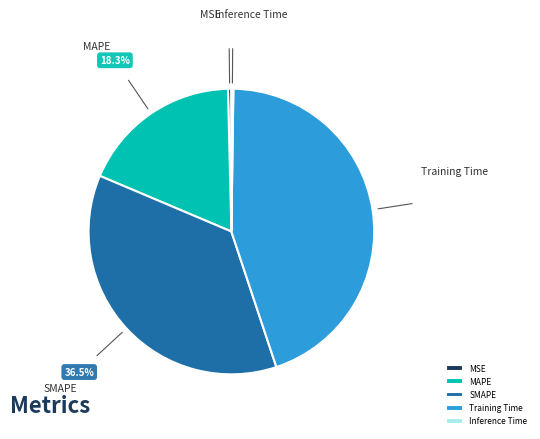

Which has a higher value, MAPE or SMAPE?

SMAPE